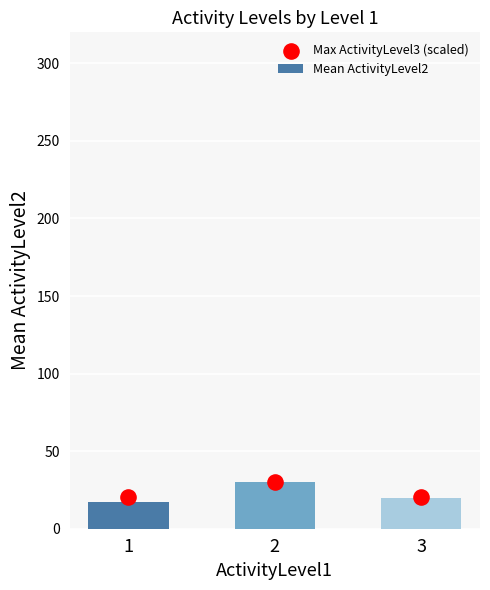

What are all the series names shown in the legend?

Mean ActivityLevel2, Max ActivityLevel3 (scaled)